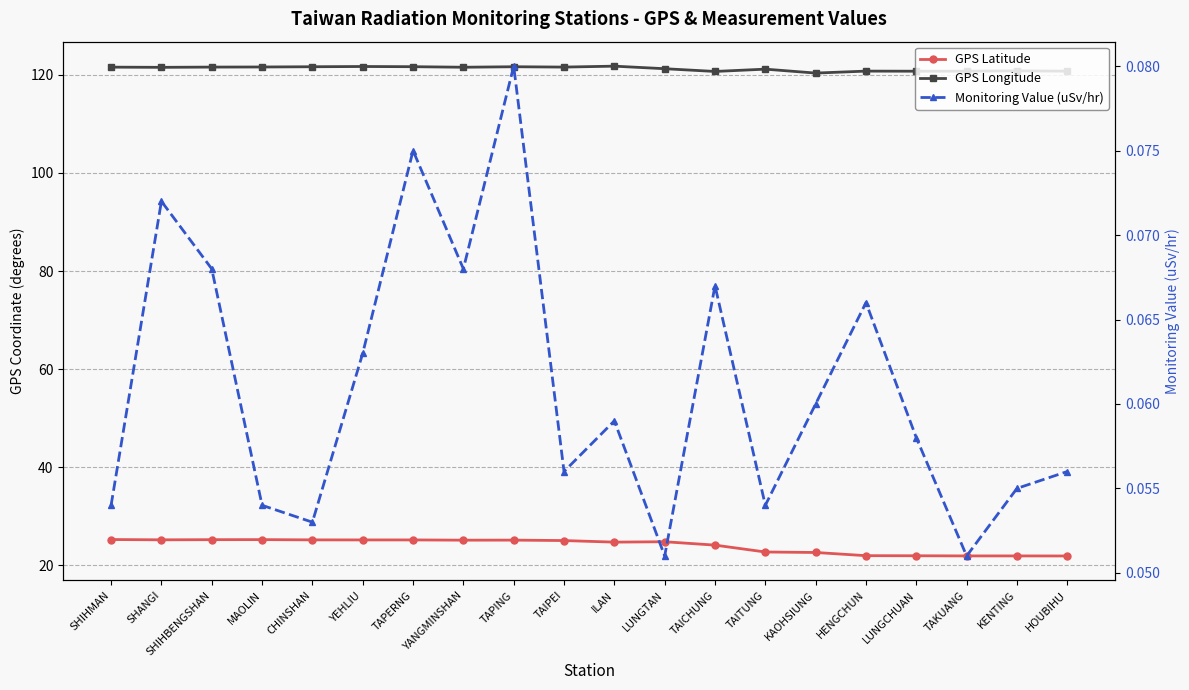

What is the minimum value shown in the chart?

0.1